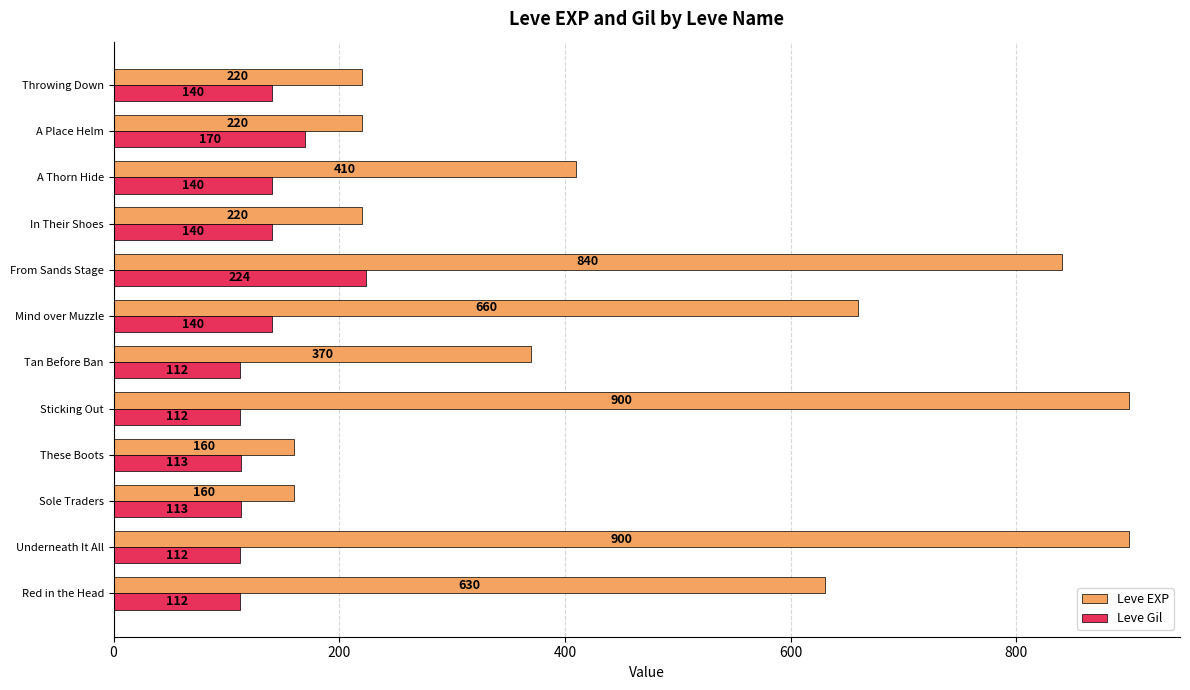

Count the number of data series in this chart.

2